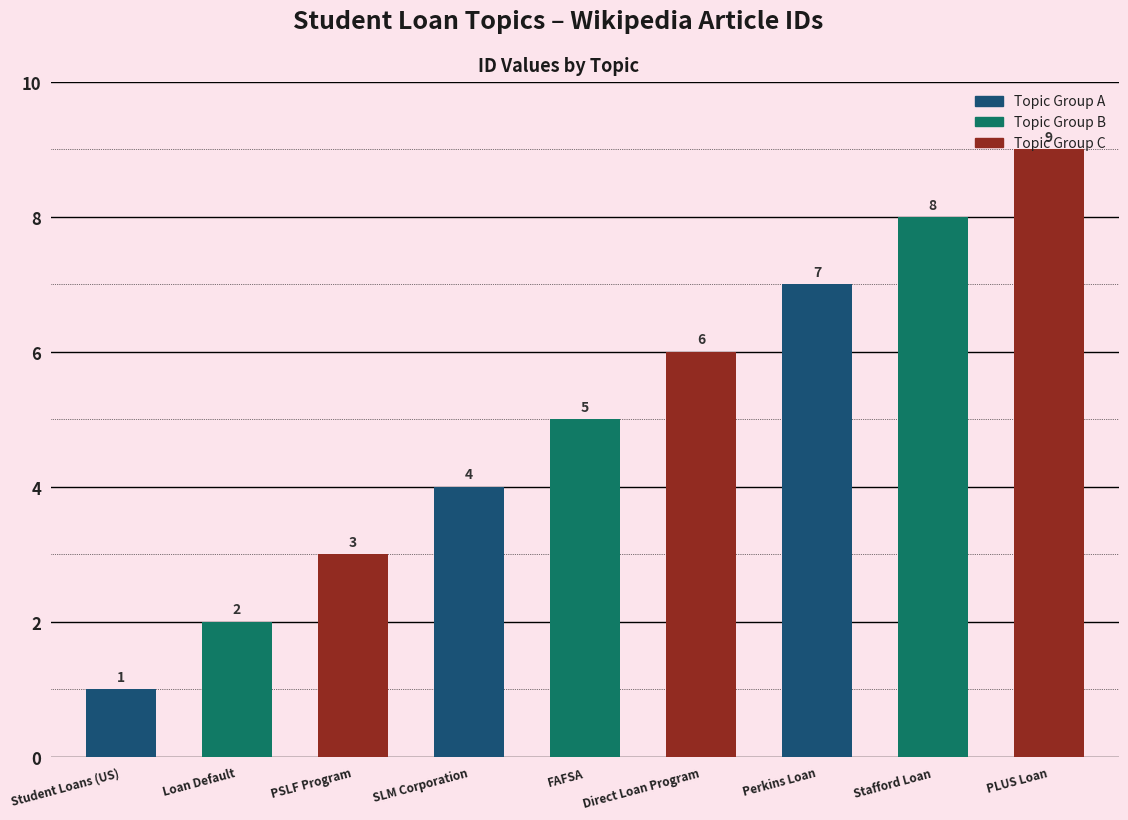

What is the sum of all values?

45